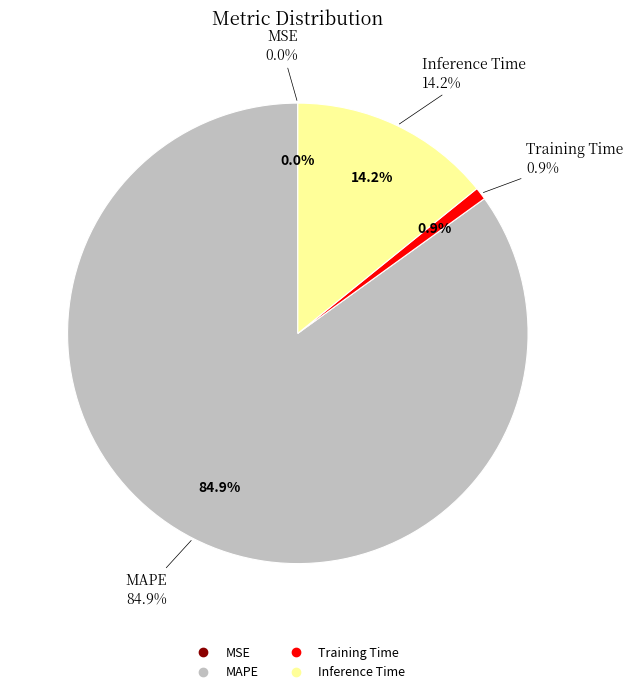

To the nearest percent, what is the difference between the MAPE and Inference Time slice percentages?

71%